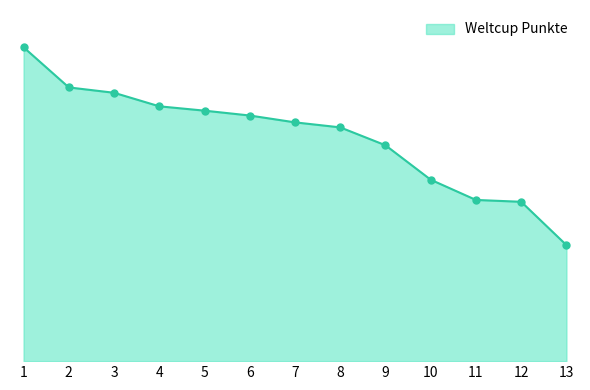

What is the change in value from 1 to 8?

-479